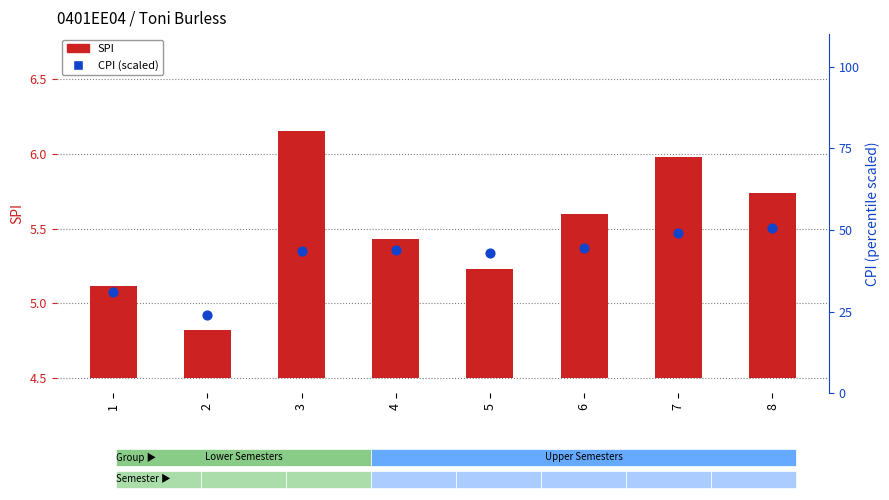

What are all the series names shown in the legend?

SPI, CPI